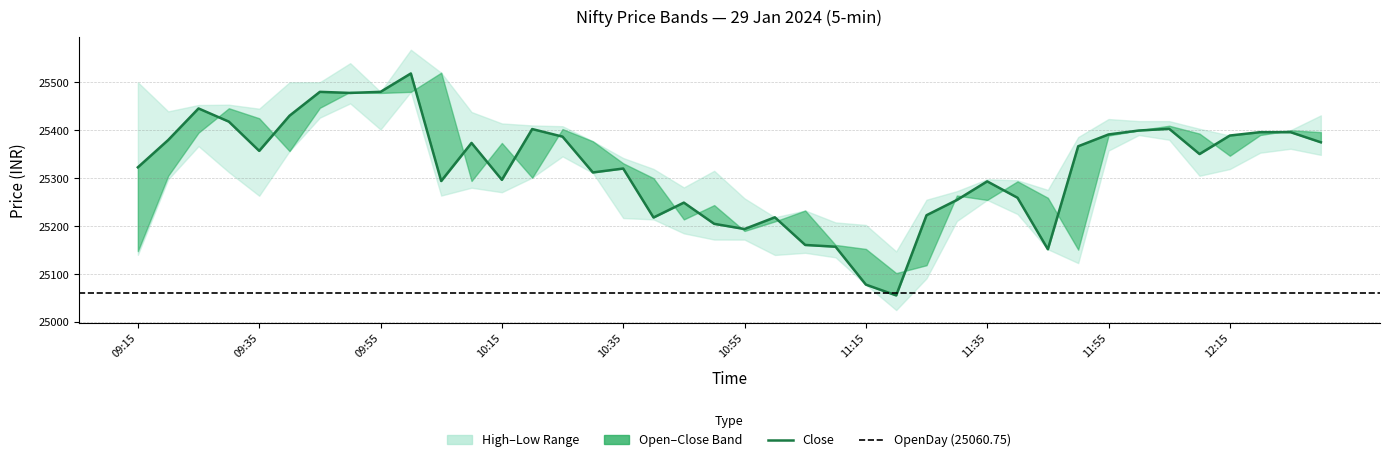

The value of Open at 10:35 is 25331.1. True or false?

True